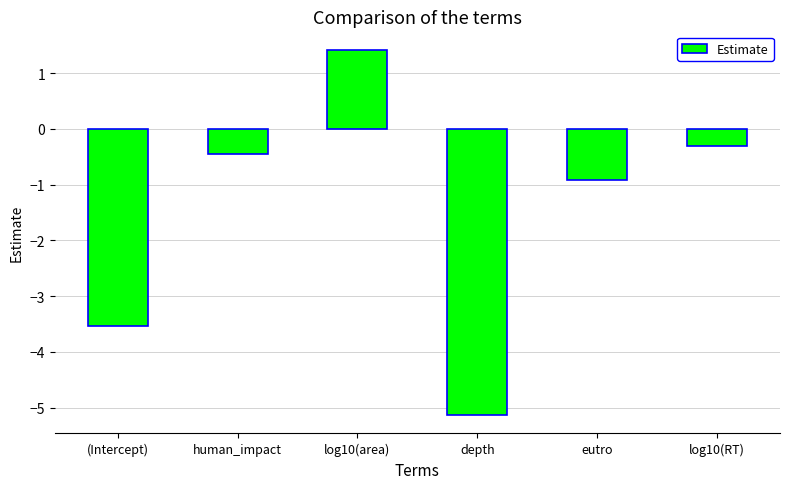

Rank the categories by value from lowest to highest.

depth, (Intercept), eutro, human_impact, log10(RT), log10(area)